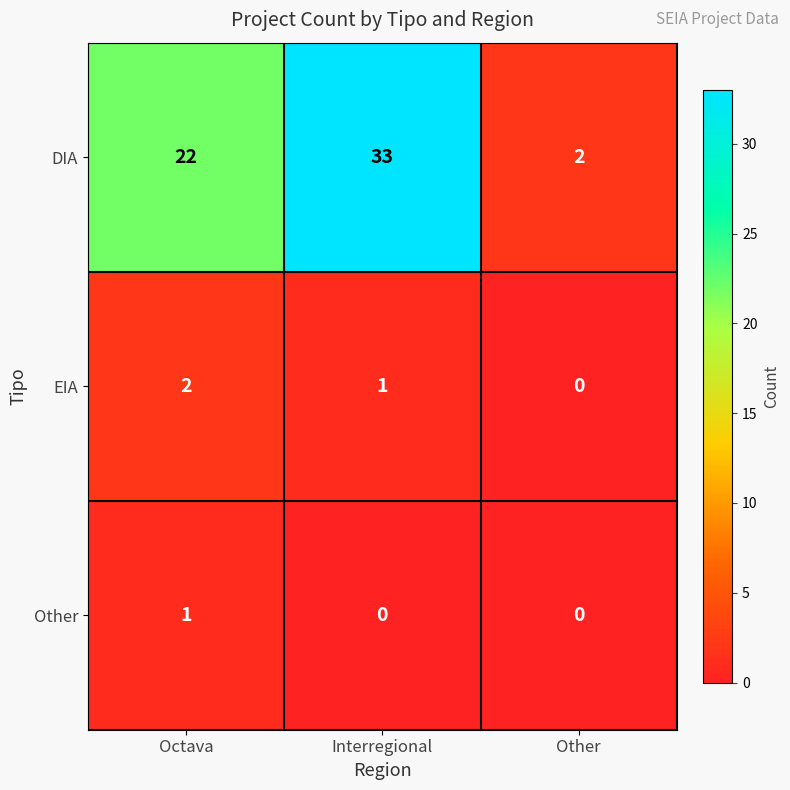

Count the number of data series in this chart.

3